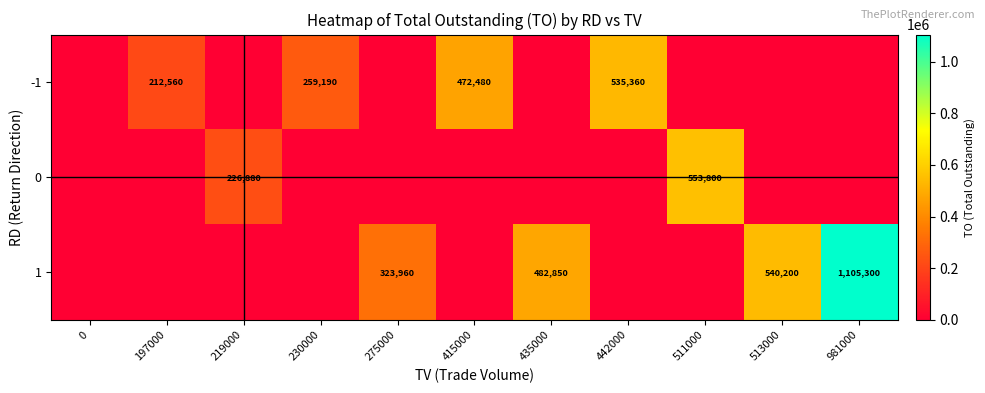

The value of 1 at 513000 is 194647. True or false?

False